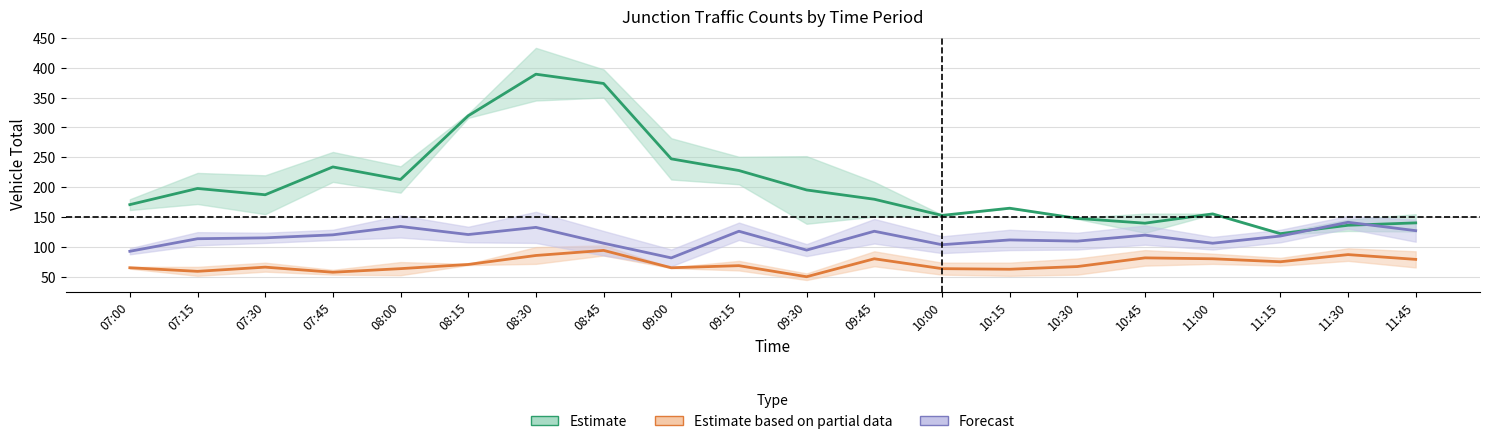

True or false: To Arm C (Veh Total) has a value of 117 at 07:15.

False